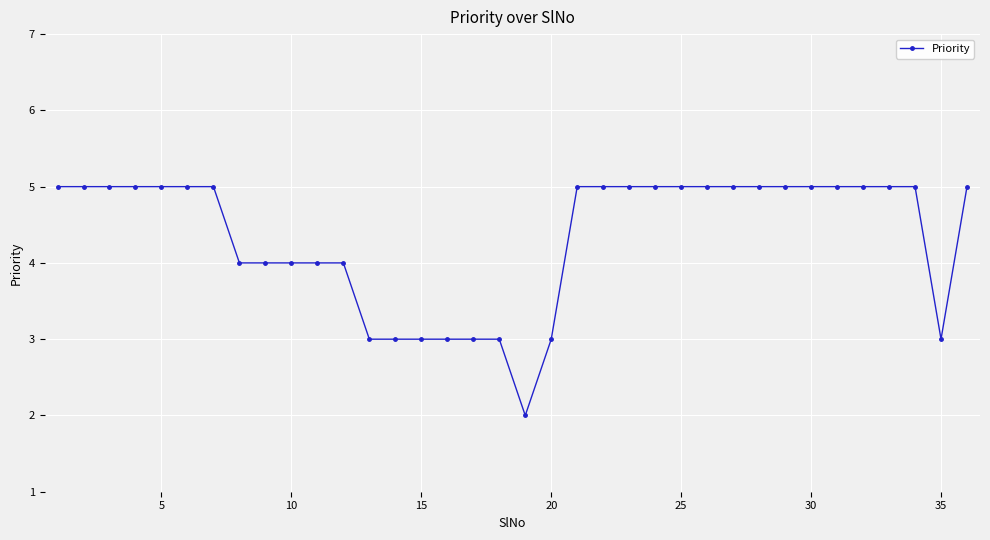

Does the chart have visible grid lines?

Yes